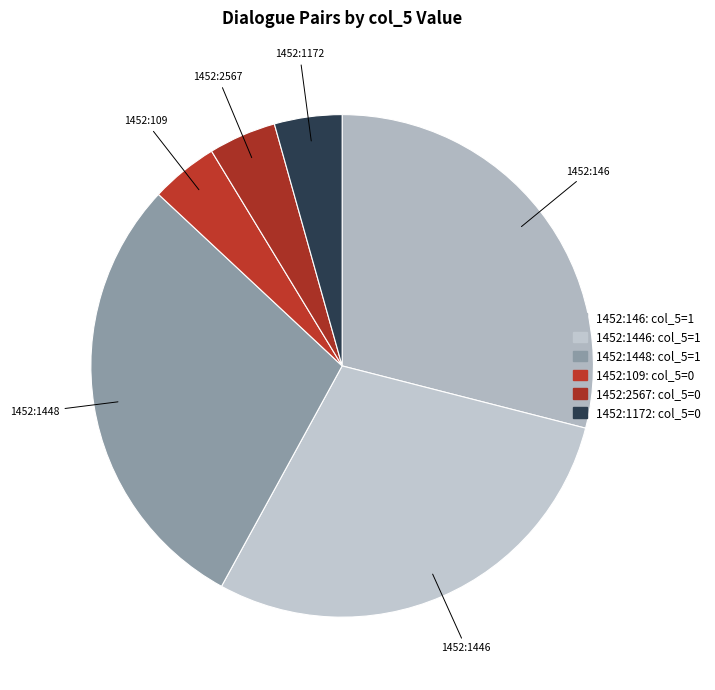

How many segments does this pie chart have?

6